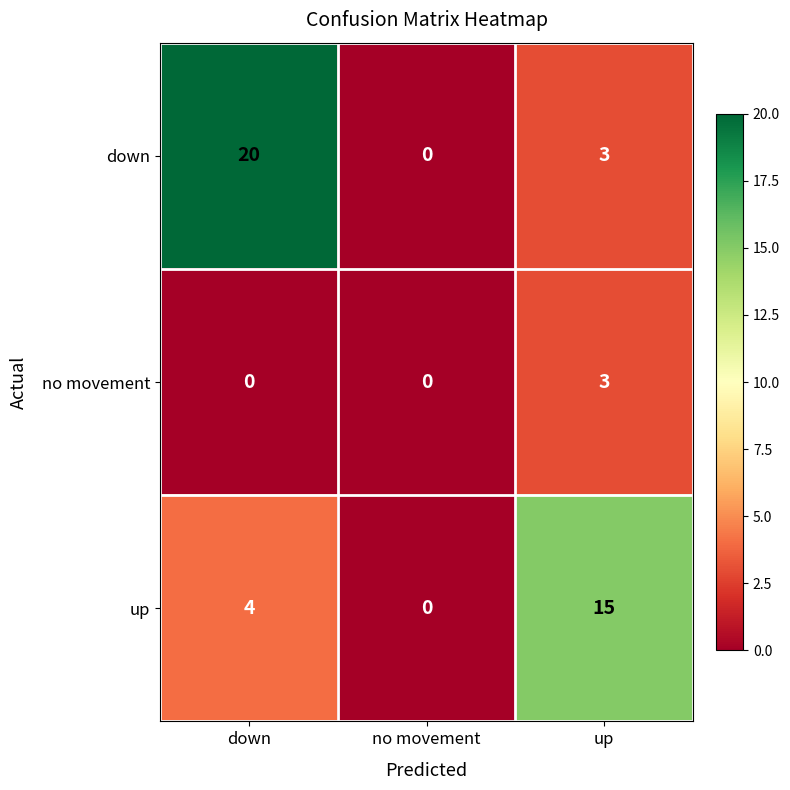

At how many categories does at least one series exceed 12?

2